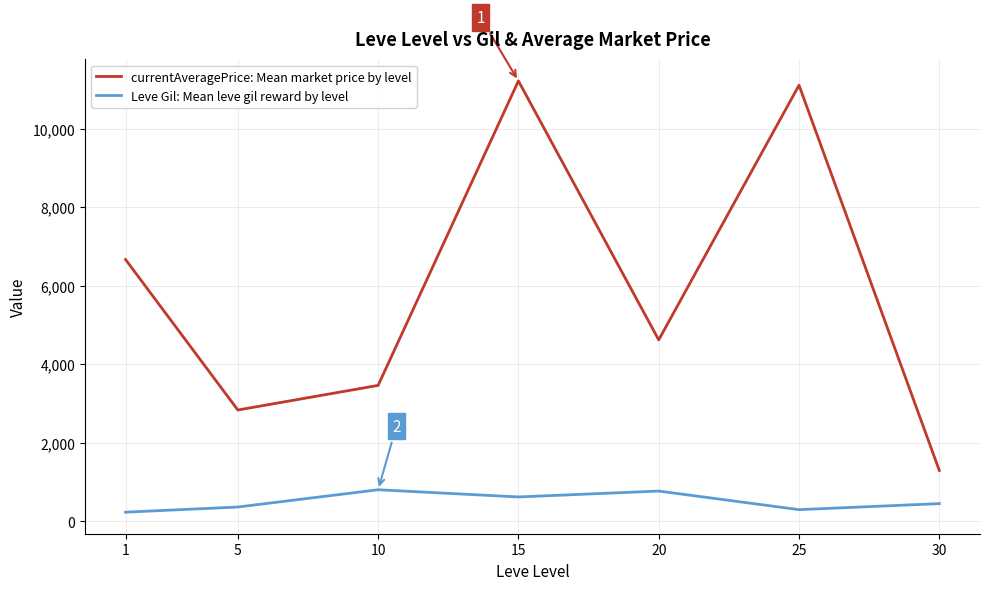

The value of Leve Gil: Mean leve gil reward by level at 10 is 367.9. True or false?

False